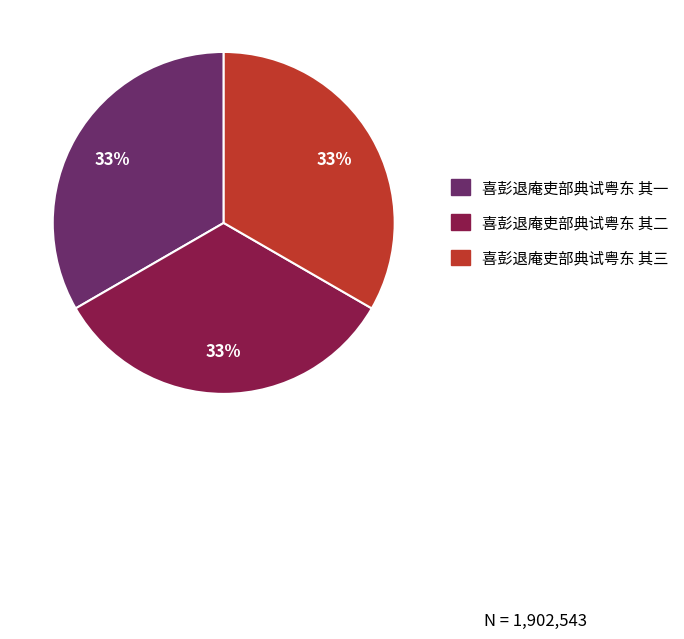

Is 喜彭退庵吏部典试粤东 其三 the majority of the pie?

No